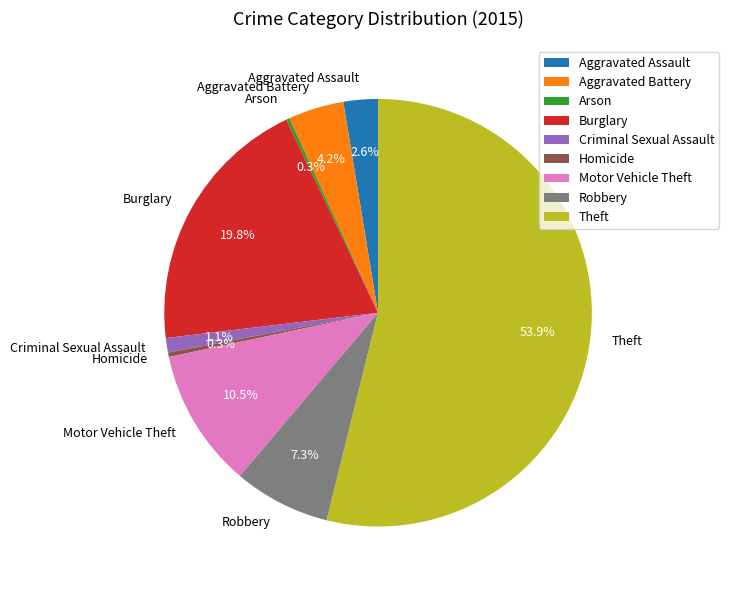

Does Theft represent more than half of the total?

Yes